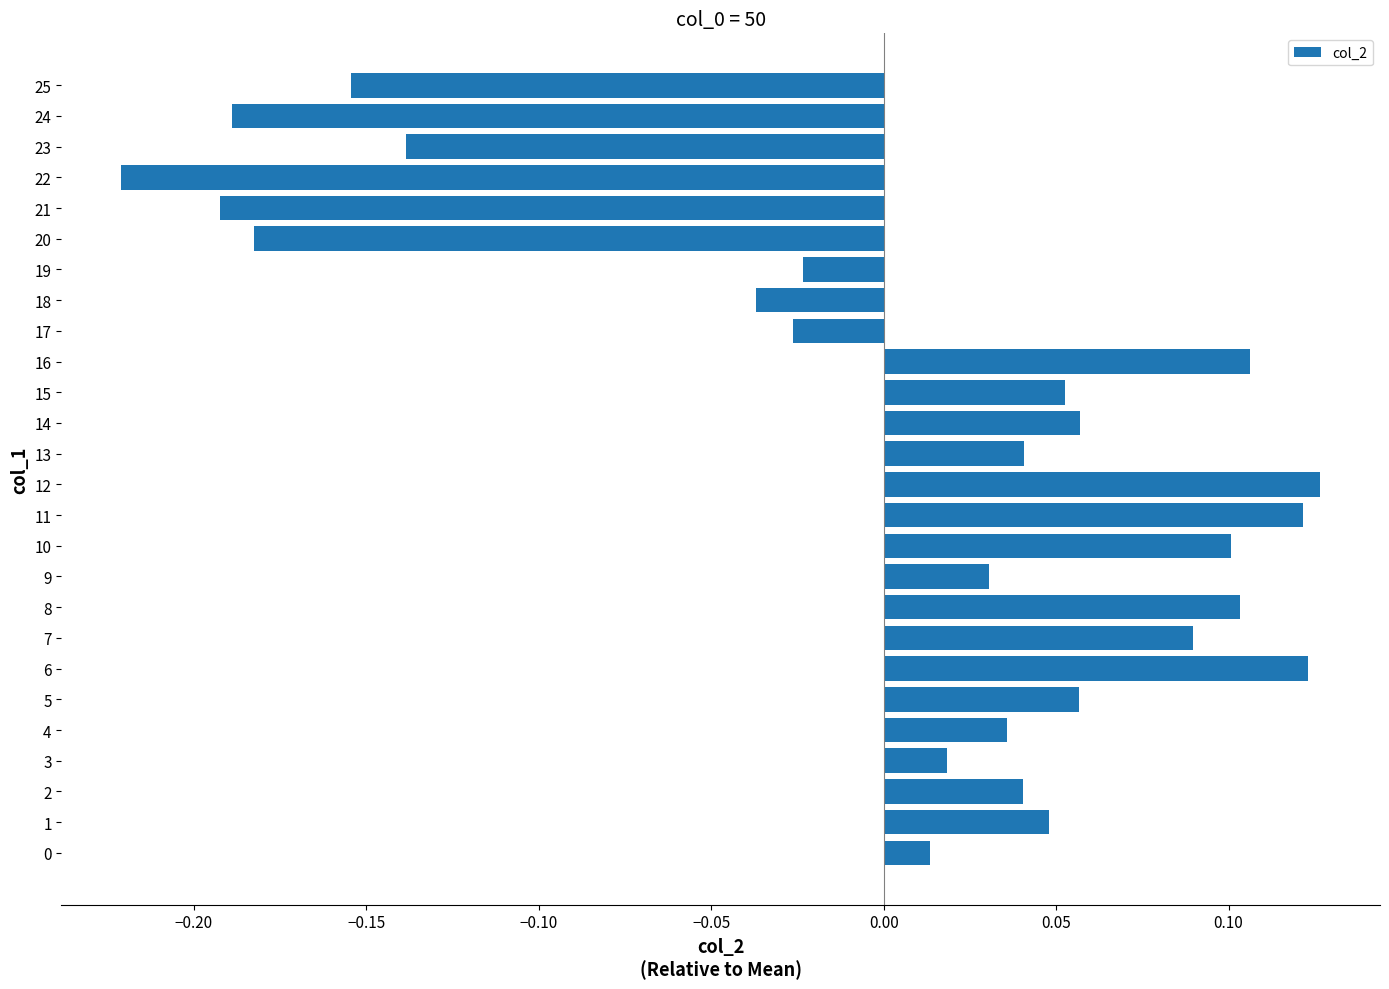

Which label corresponds to the smallest value in the chart?

22